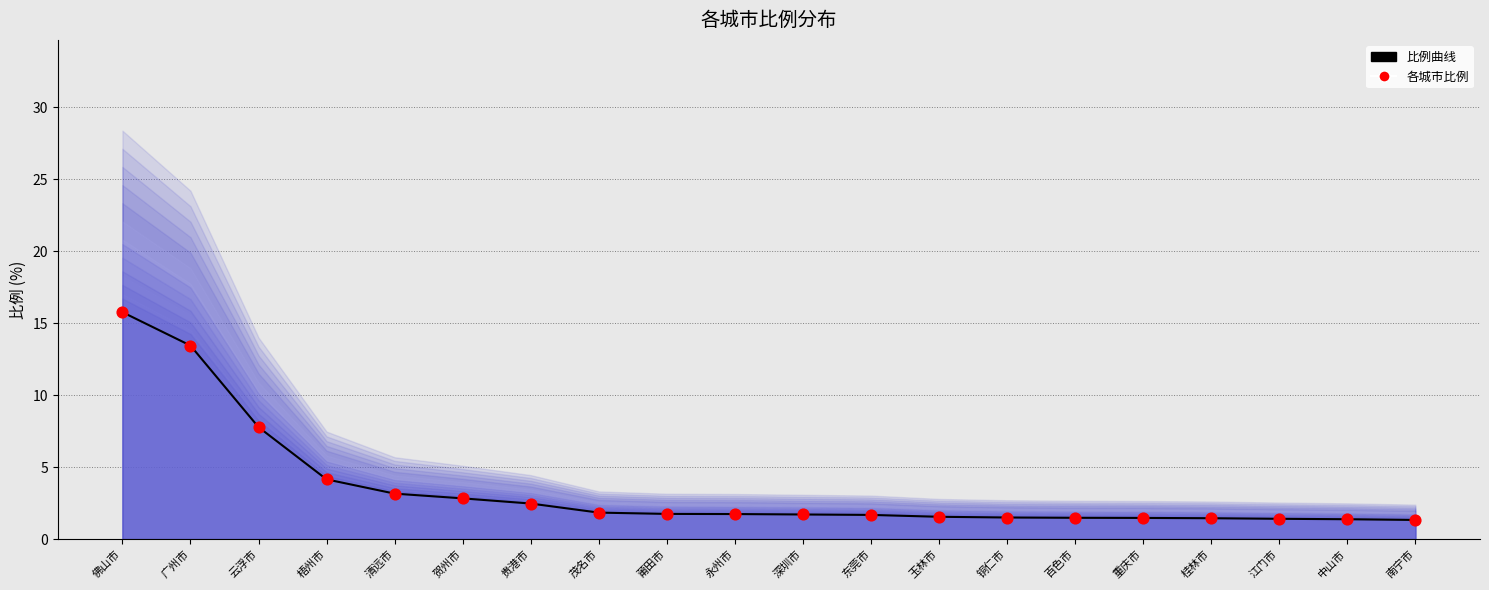

Which series contains the lowest Y value?

比例曲线